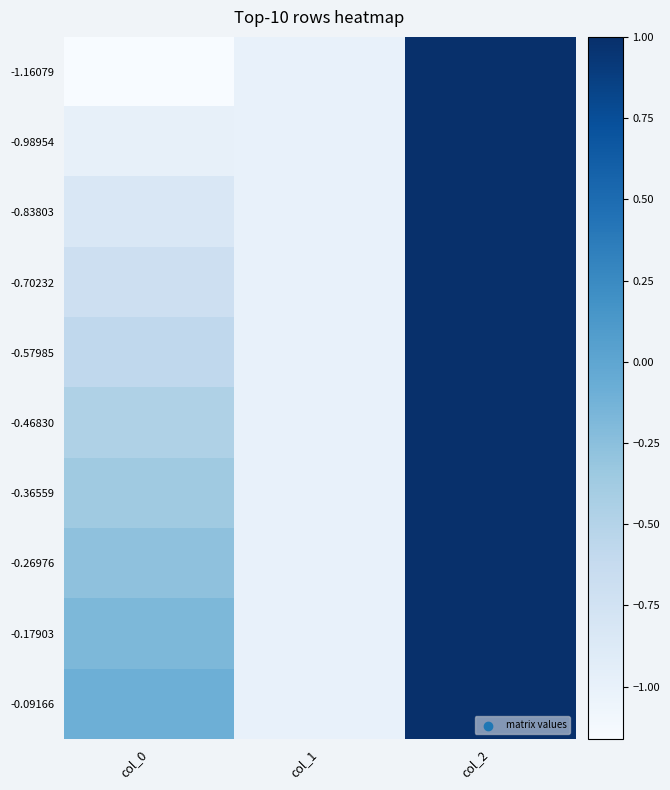

How many distinct data groups are displayed?

10